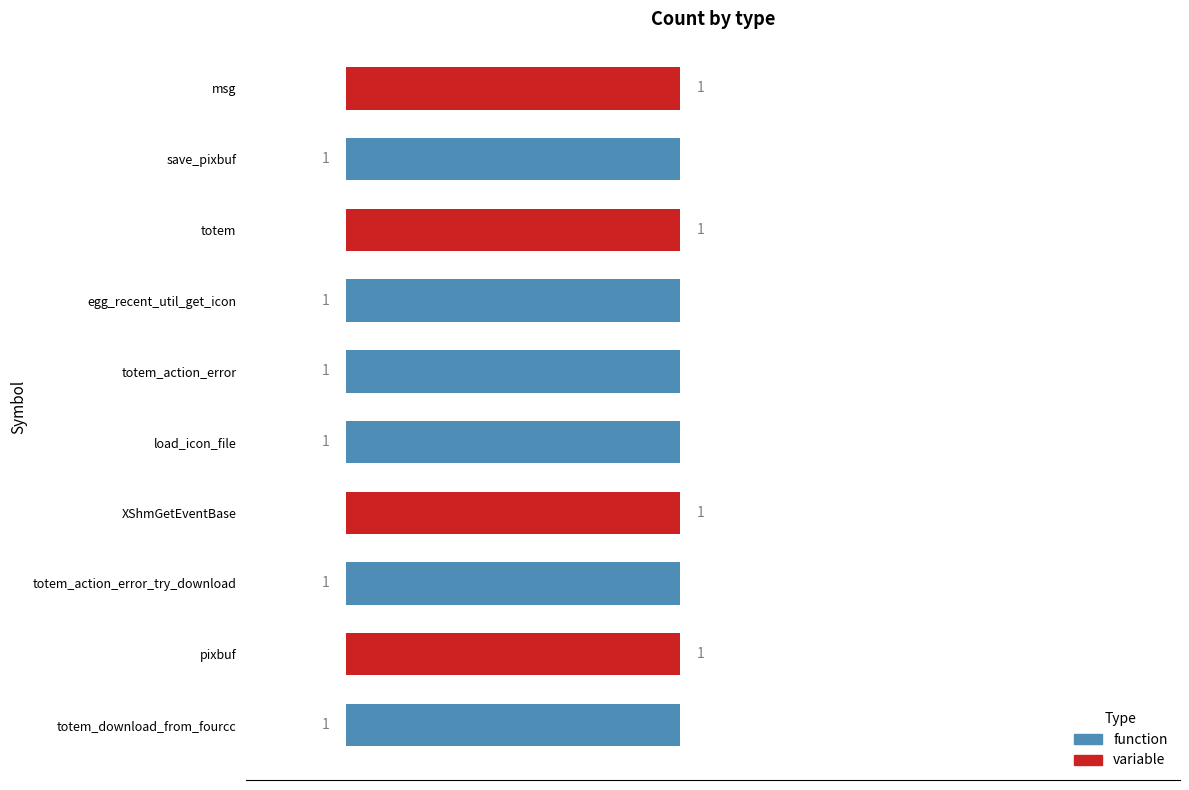

List the series in order of their peak value, highest first.

function, variable